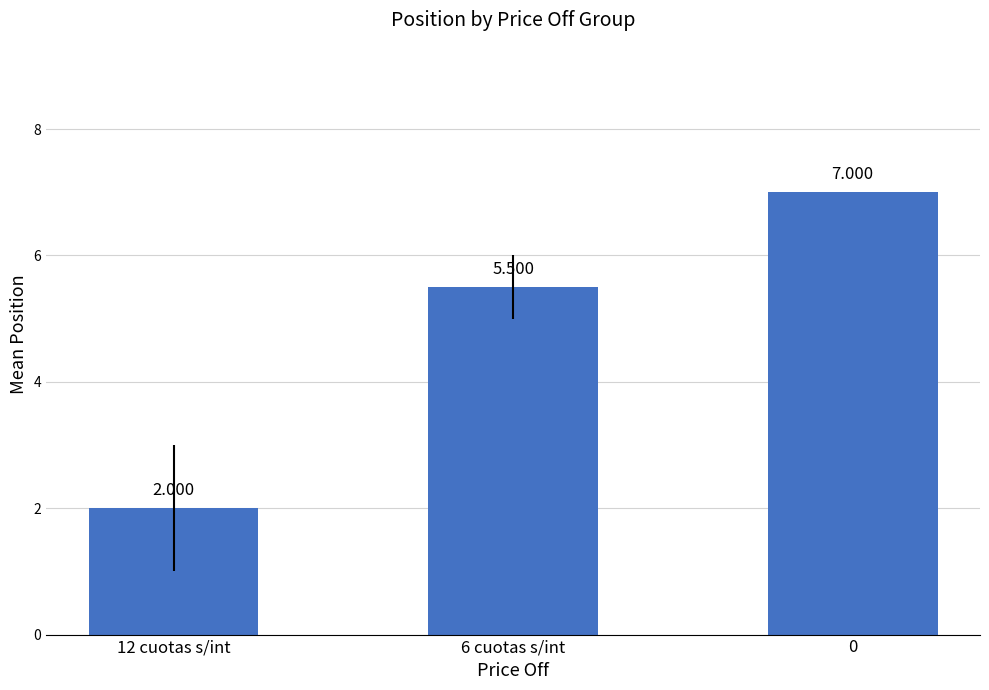

What is the label of the 2nd bar from the left?

6 cuotas s/int